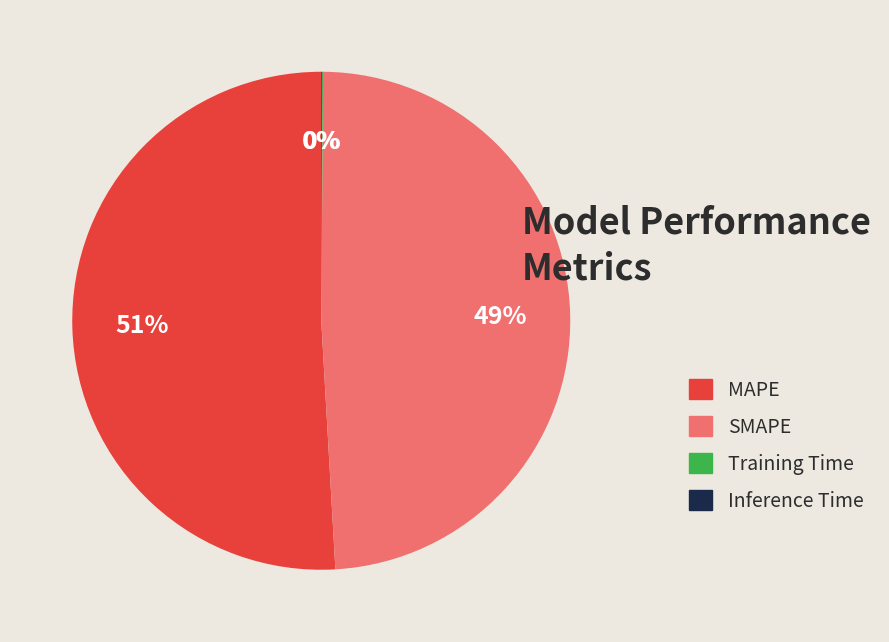

To the nearest percent, what is the difference between the largest and smallest slice percentages?

51%